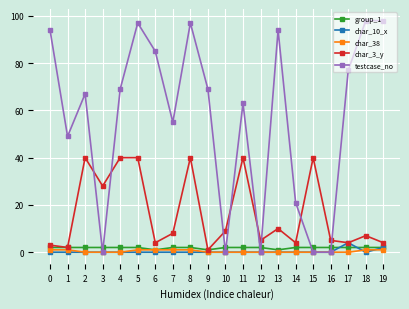

True or false: char_3_y and testcase_no cross at least once.

True